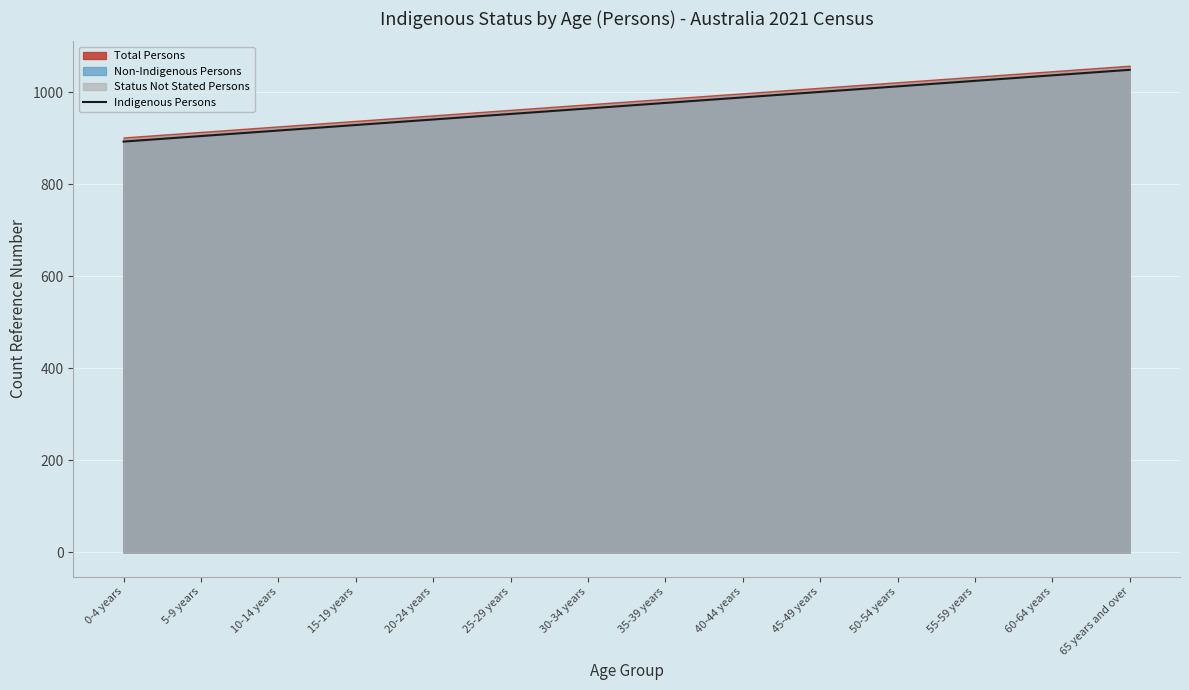

At which label is the value closest to 971?

30-34 years